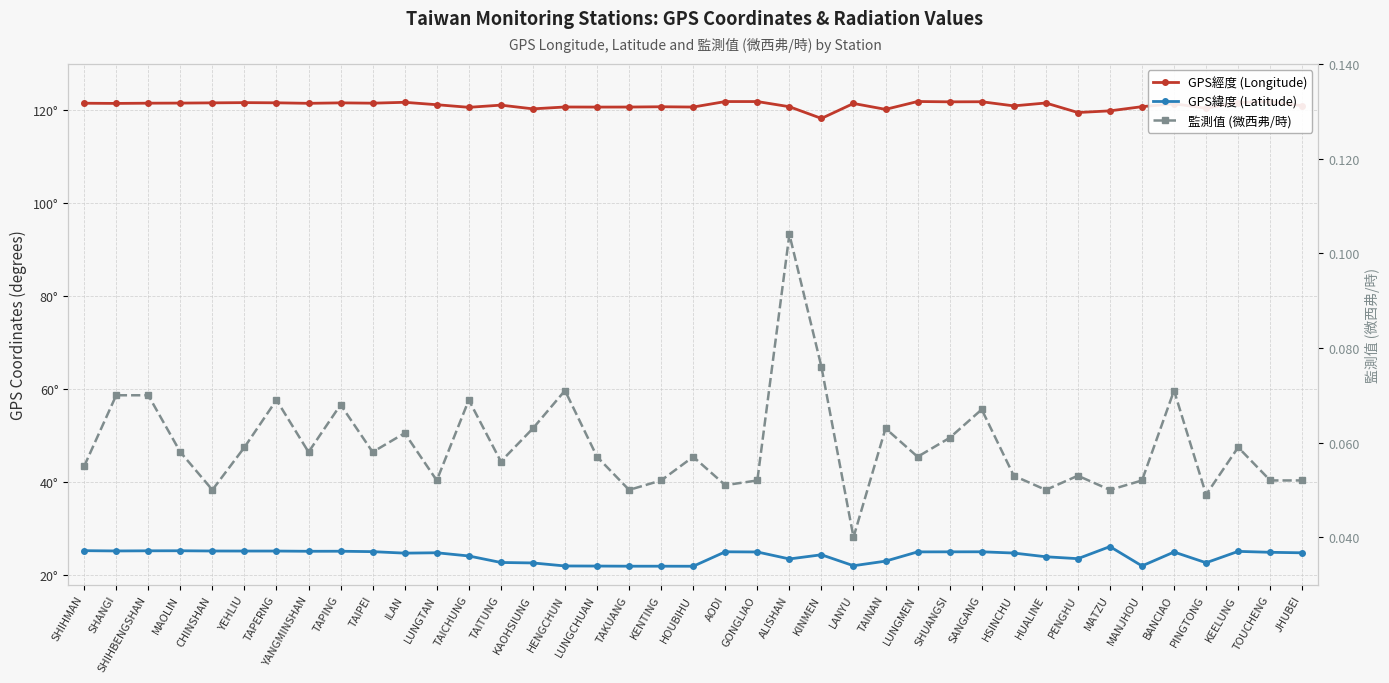

What is the label of the 26th point from the left?

TAINAN